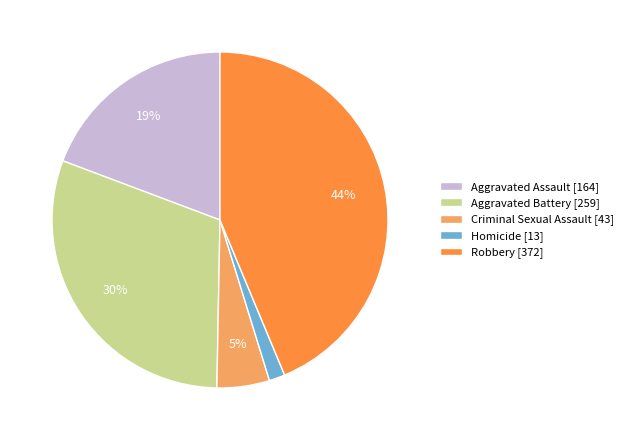

Is it true that Aggravated Assault is 19% of the pie?

True